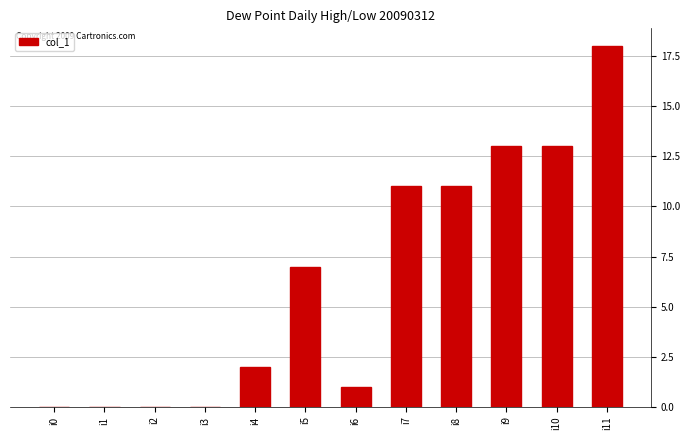

How many distinct data groups are displayed?

1